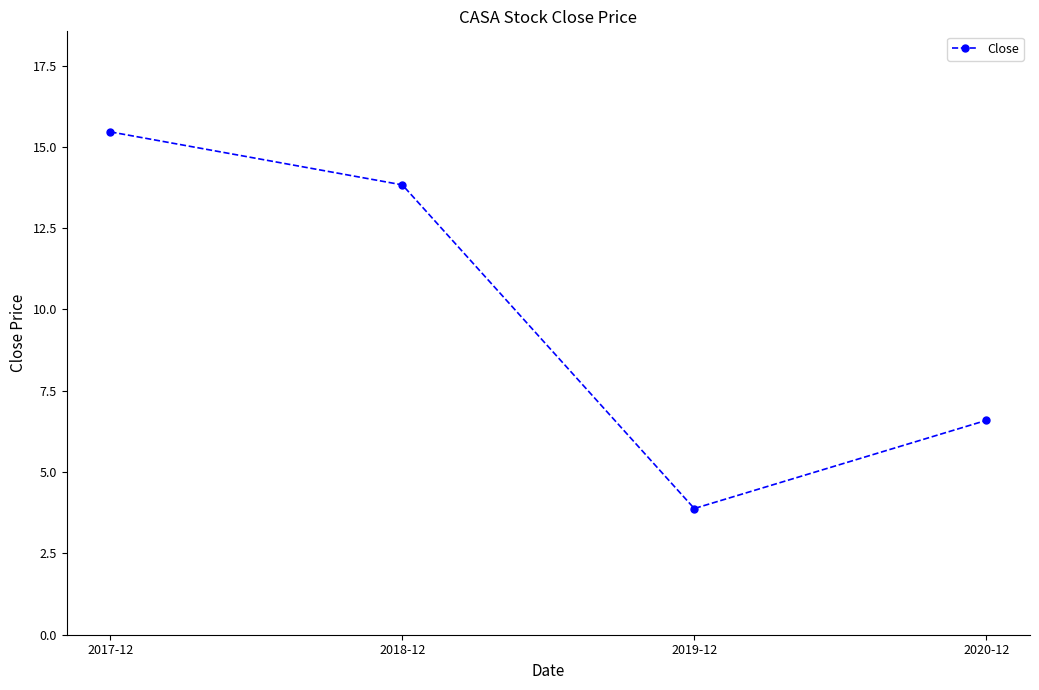

At which label does the data first exceed 13?

2017-12